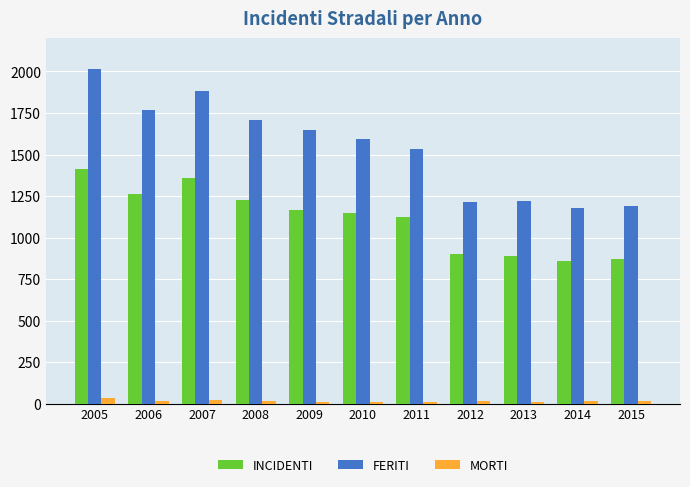

What is the difference between the maximum and minimum values in the FERITI series?

835